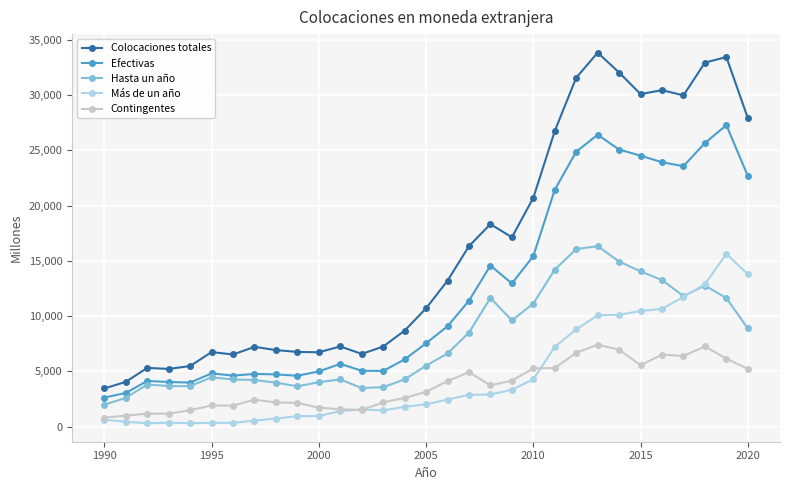

True or false: Más de un año and Colocaciones totales intersect in this chart.

False